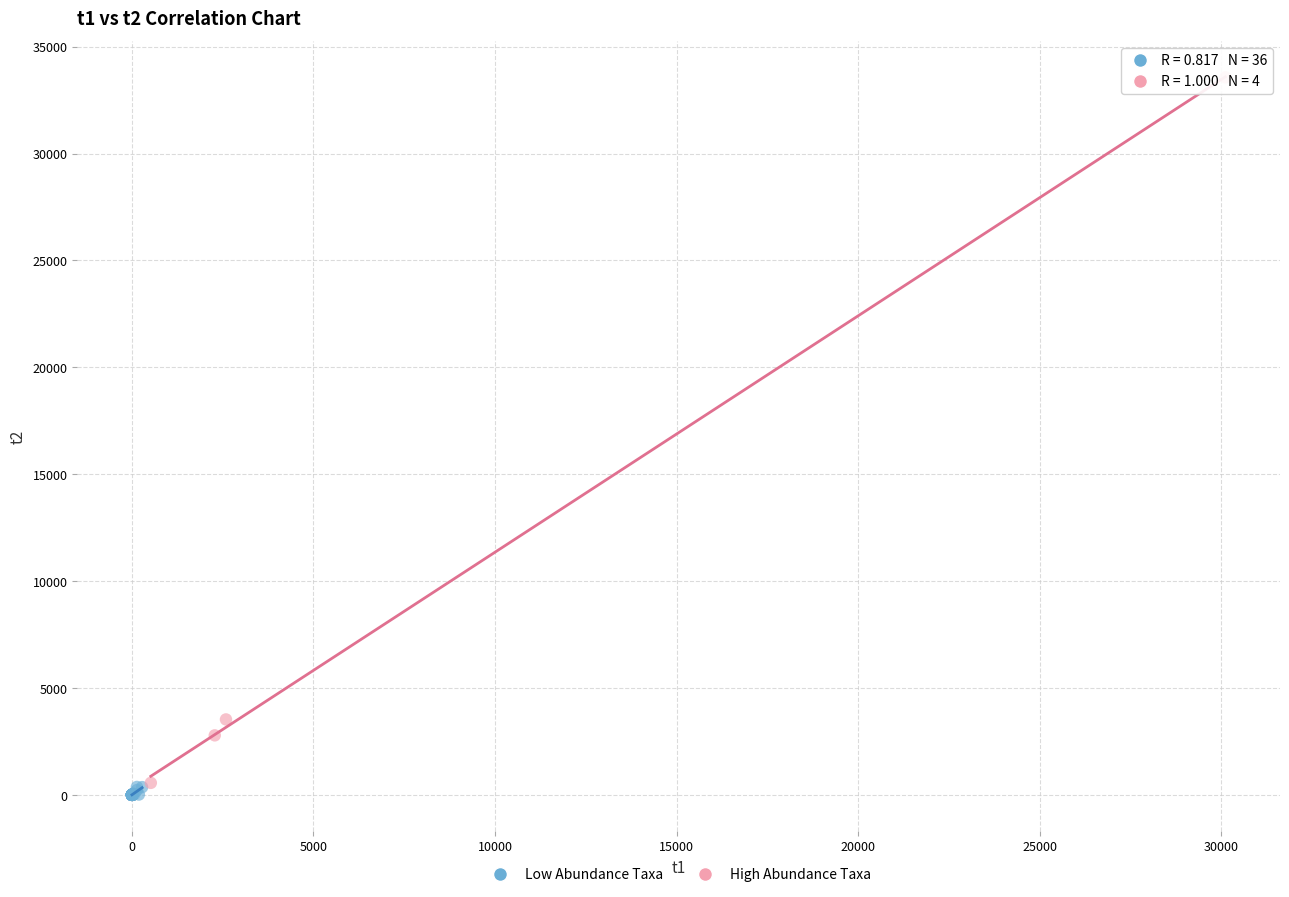

Which series reaches the minimum Y coordinate?

Low Abundance Taxa